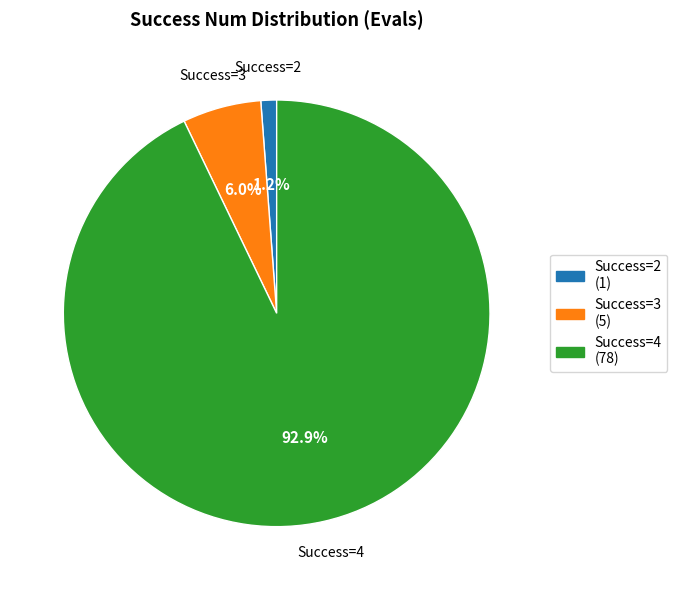

Is there any slice that represents more than half of the pie?

Yes